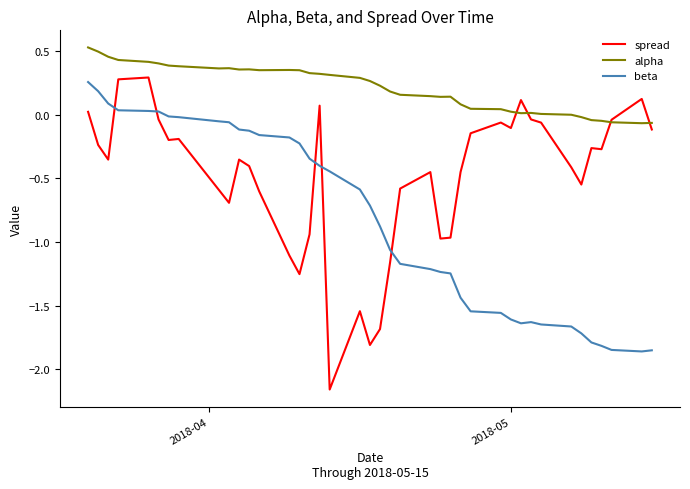

How many distinct data groups are displayed?

3